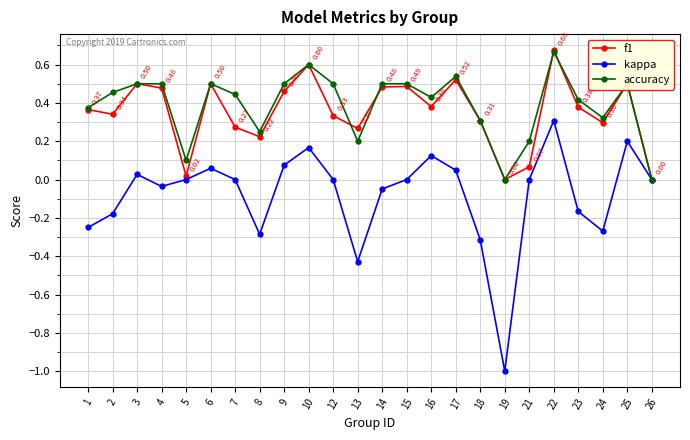

Which series changed the most between 5 and 19?

kappa